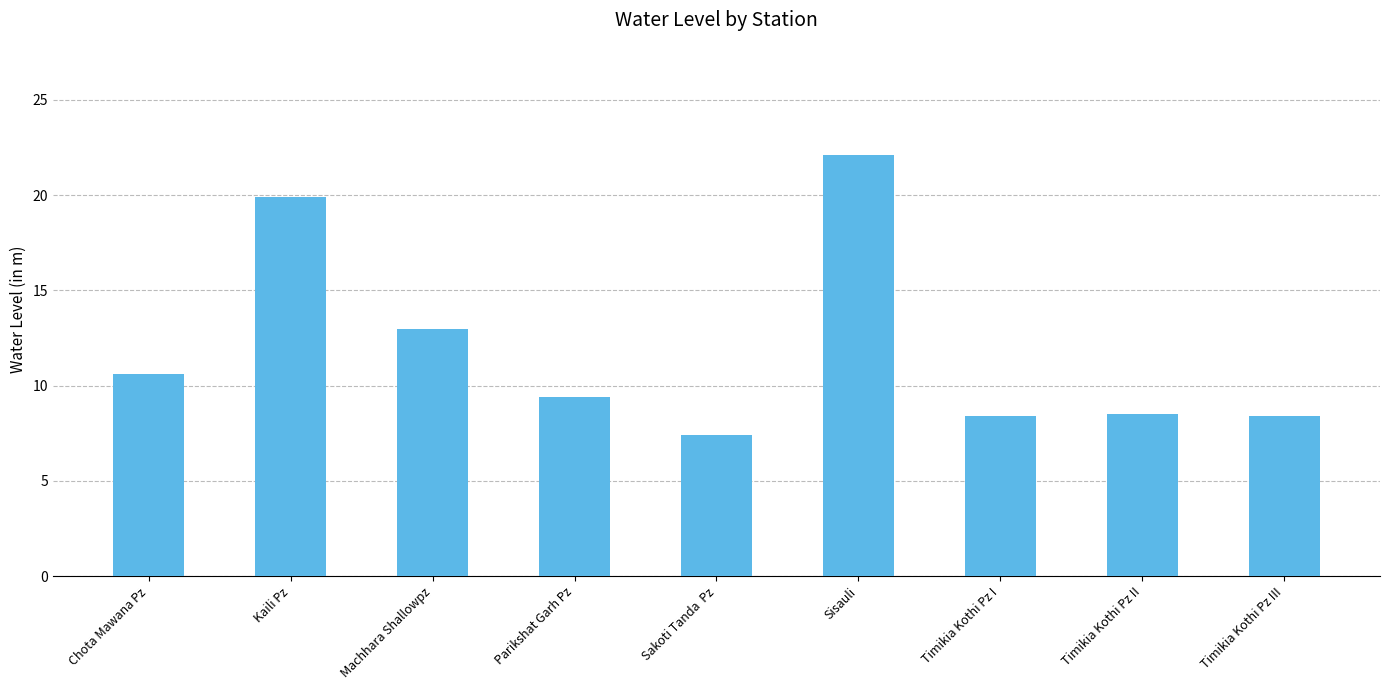

Is it true that the value at Machhara Shallowpz is 23.2?

False